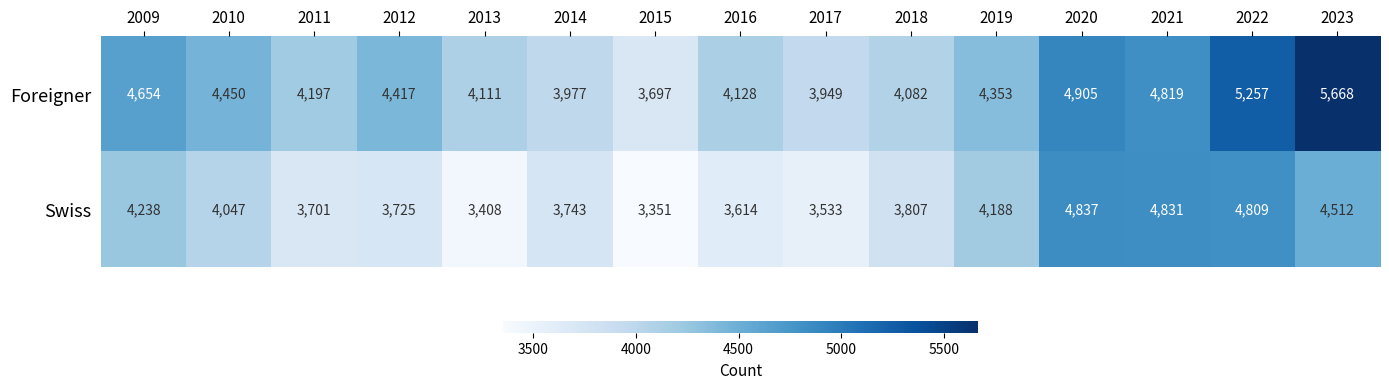

What value does the Foreigner series have at 2013, to the nearest 50?

4100